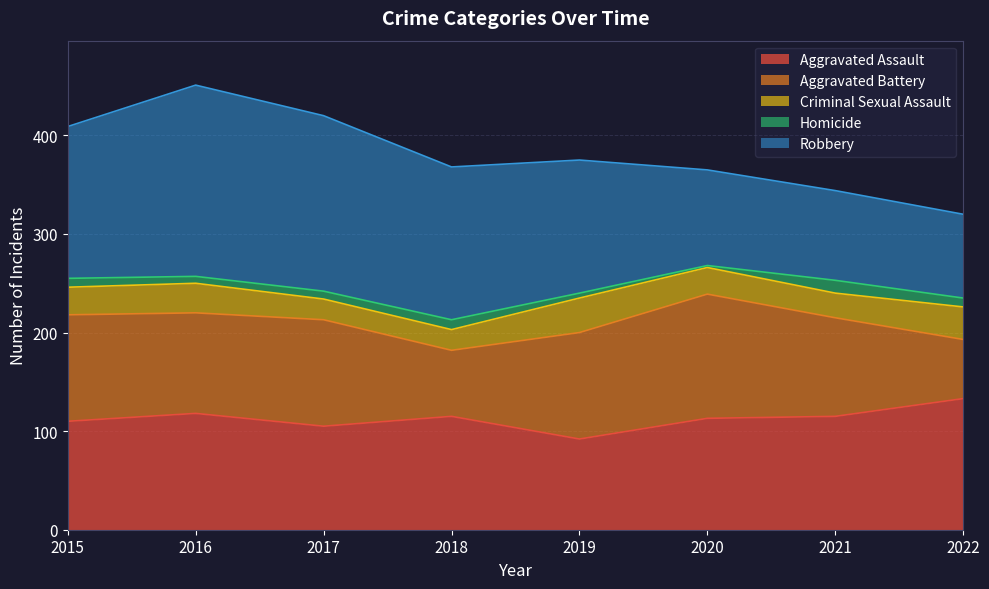

Which has a higher value, 2015 or 2017?

2015